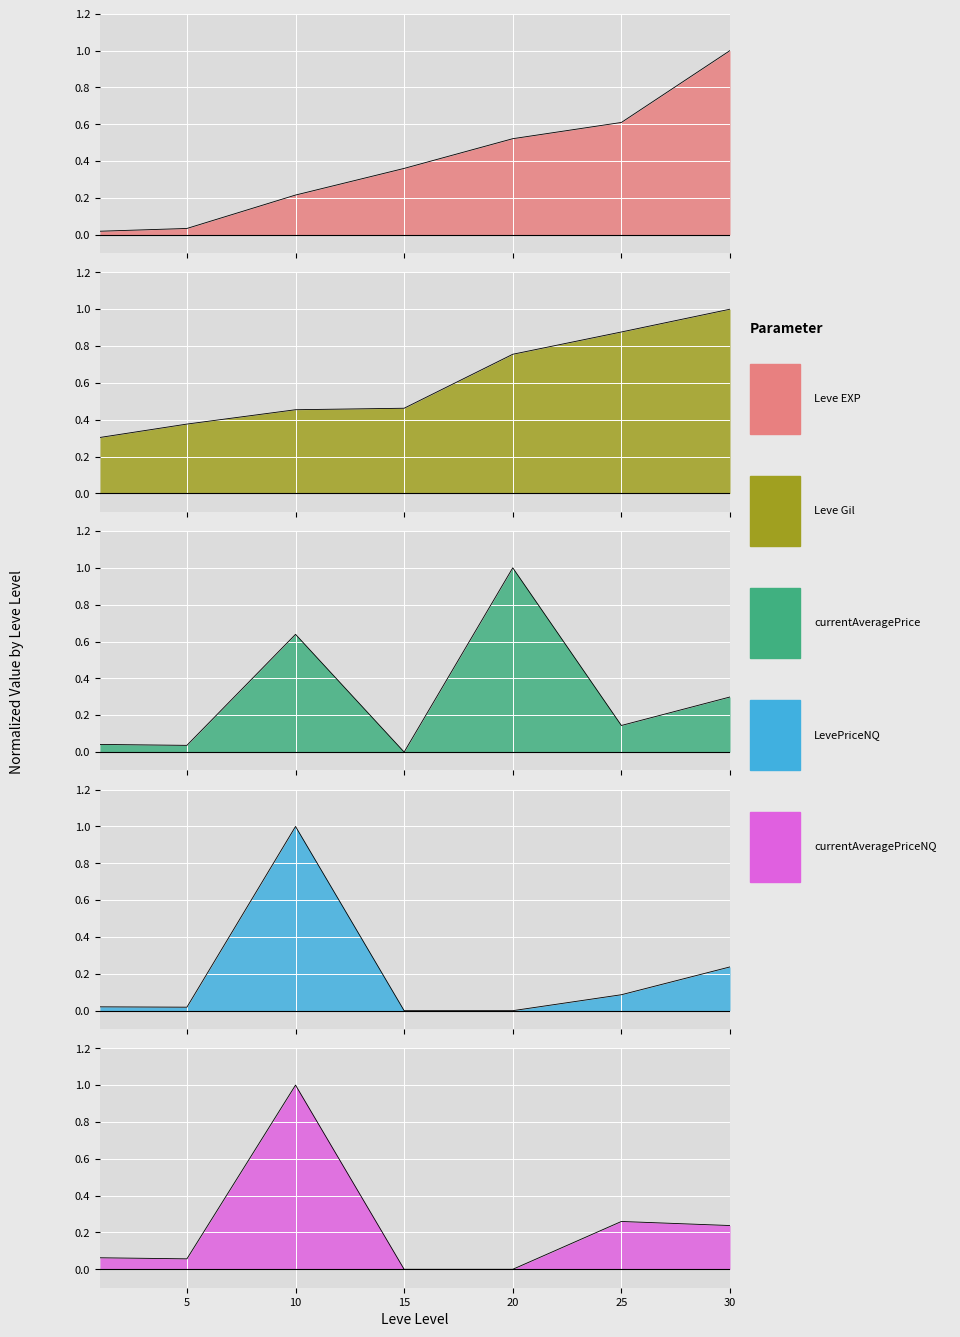

Which label corresponds to the largest value in the chart?

30